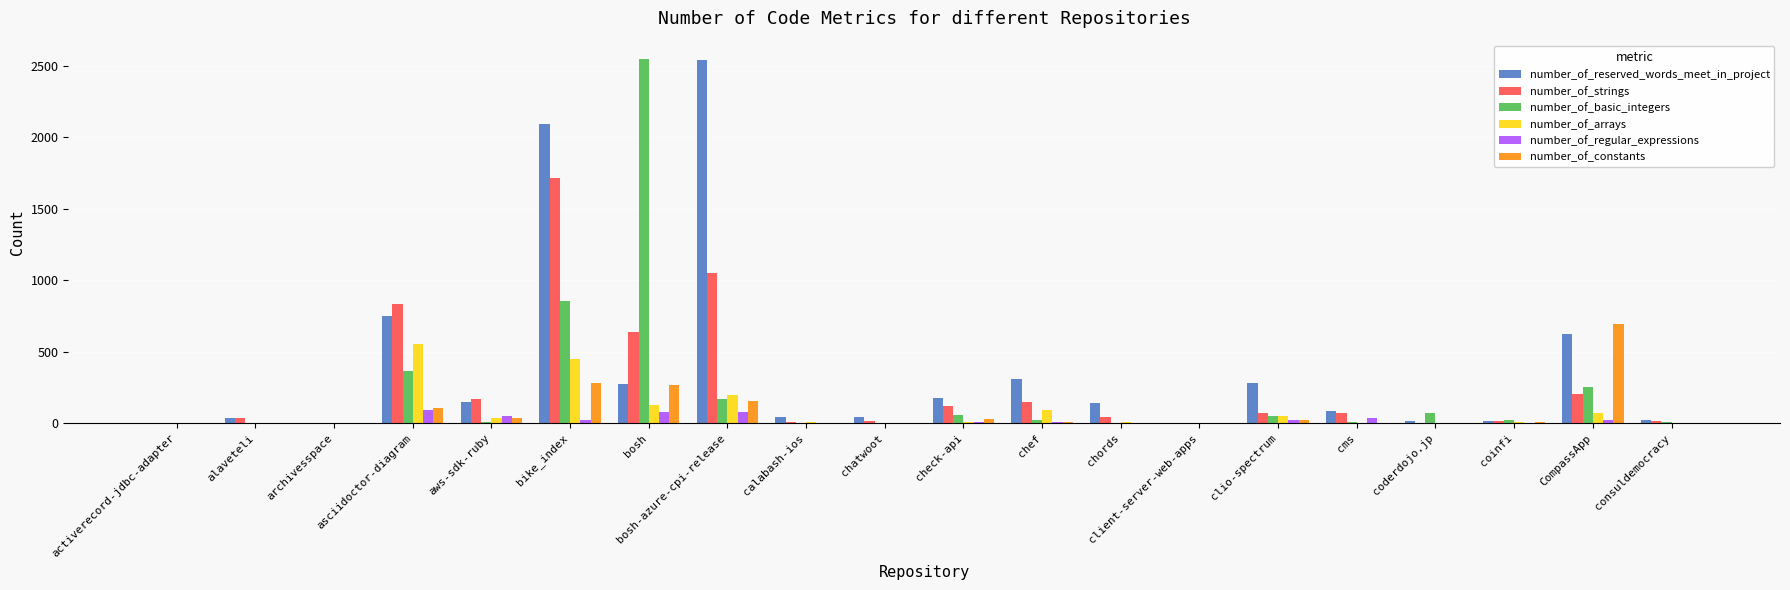

At which category is the sum across all series the highest?

bike_index